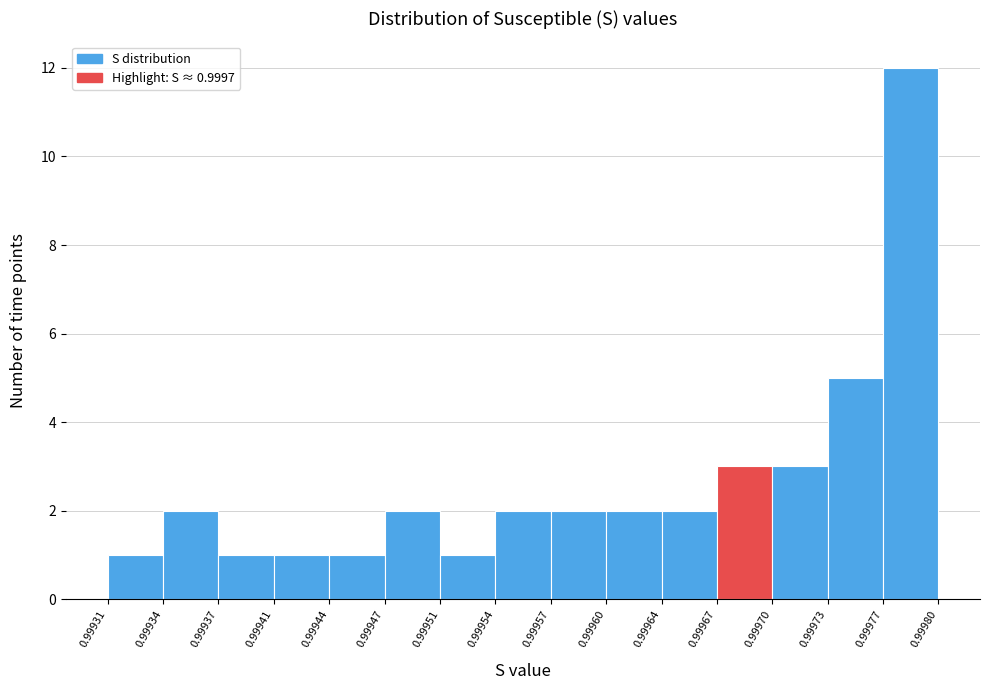

Over which range of the x-axis is the bar tallest?

0.99977 to 0.99980